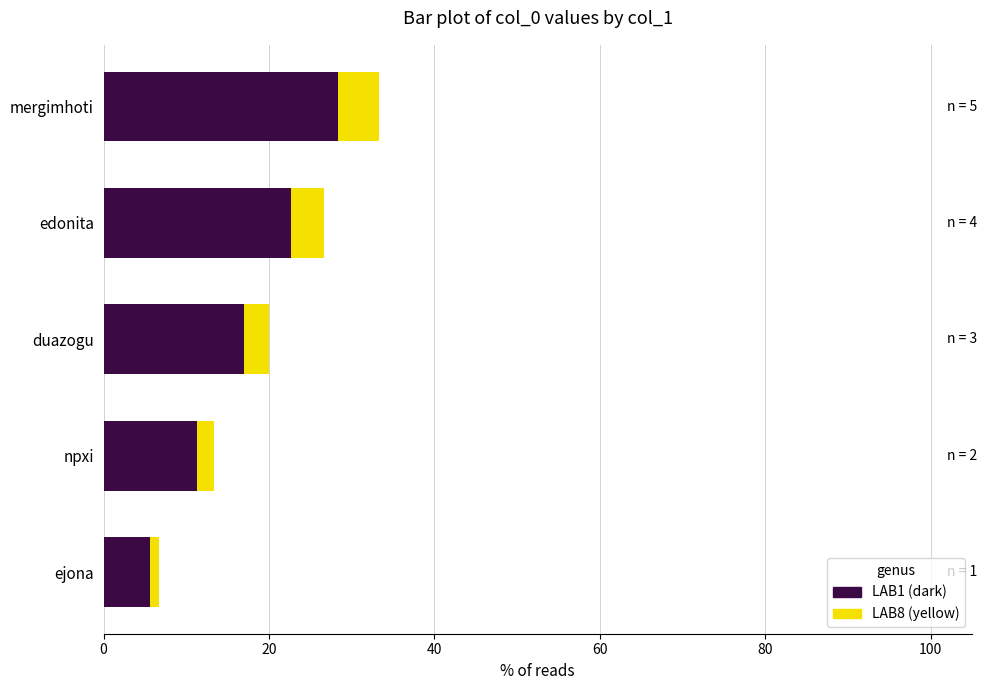

The value of LAB1 (dark) at npxi is 11.3. True or false?

True